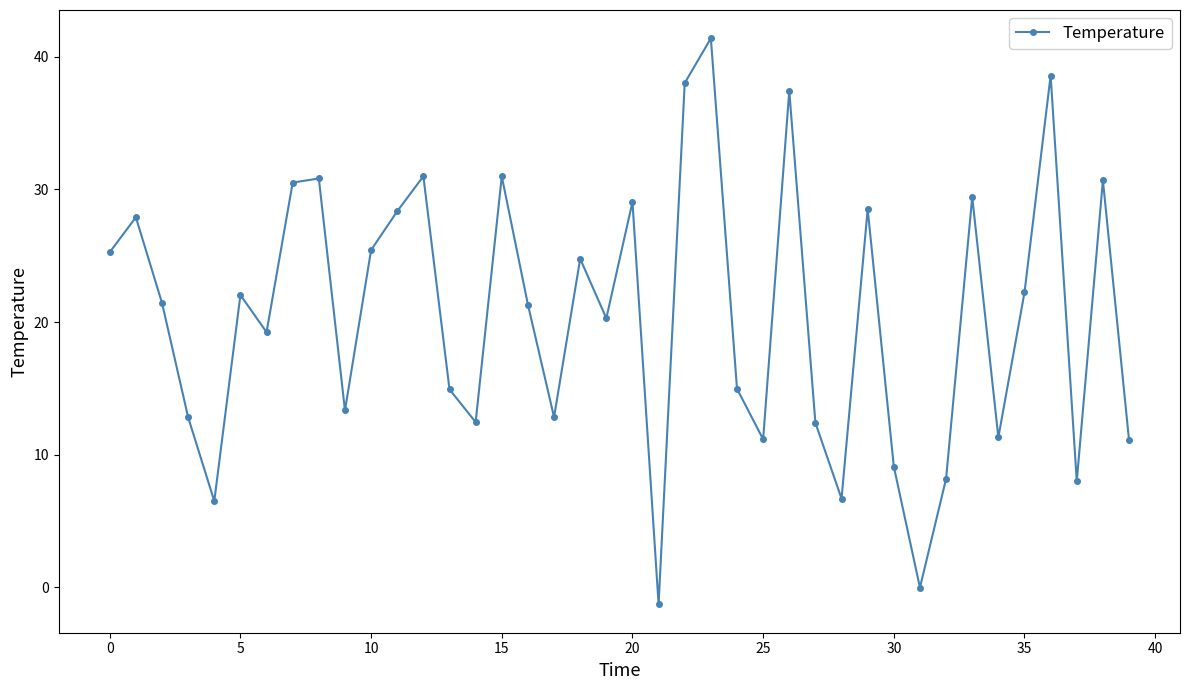

What is the value of the 38th point from the left?

8.0